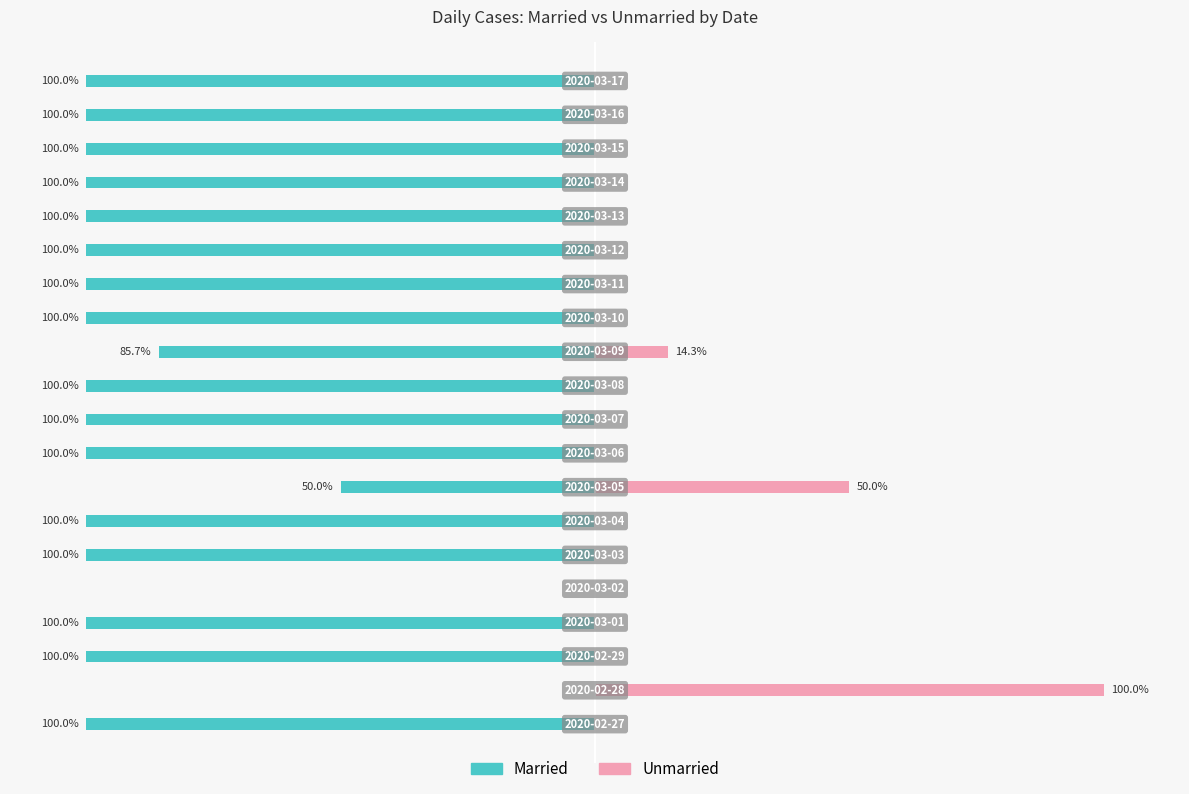

Between 100 and 15, which is larger?

100